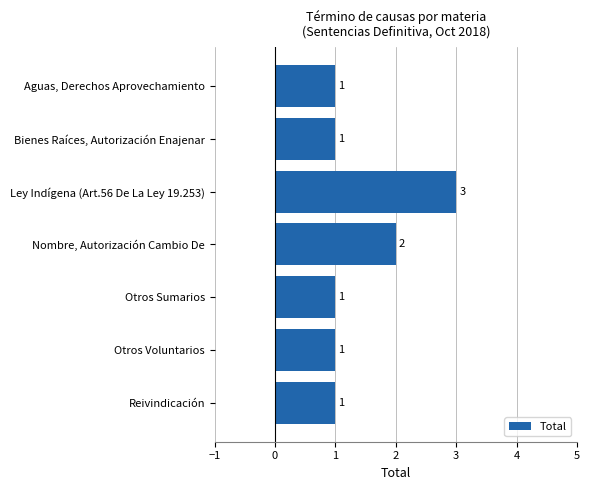

Which has a higher value, Otros Sumarios or Ley Indígena (Art.56 De La Ley 19.253)?

Ley Indígena (Art.56 De La Ley 19.253)